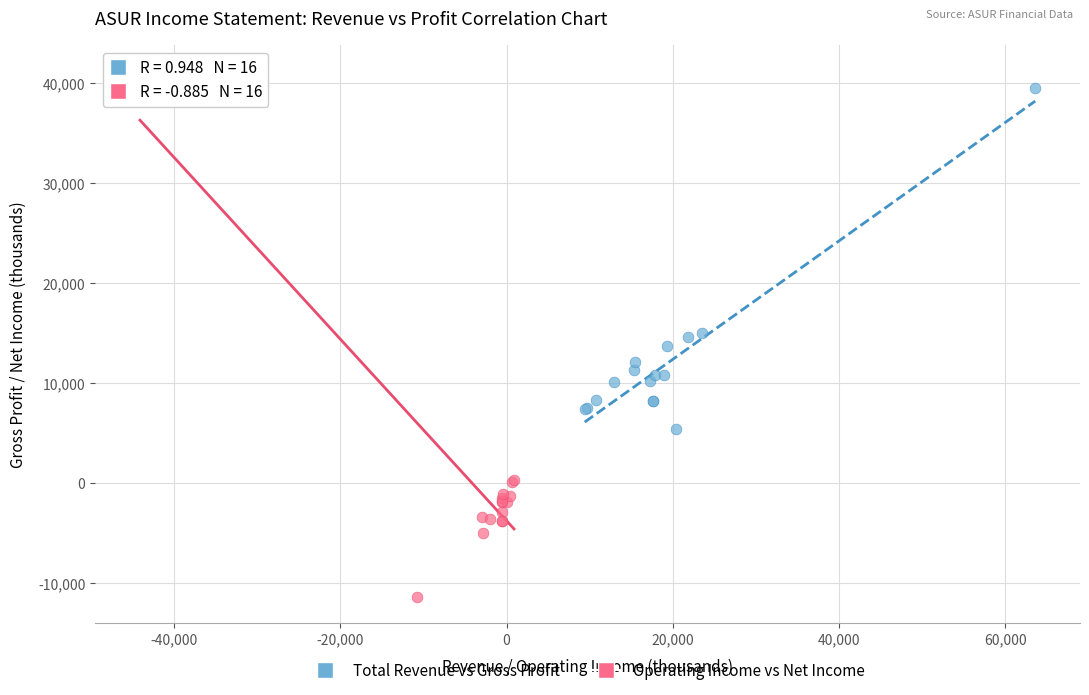

Which series has the largest Y range (max minus min)?

Operating Income vs Net Income